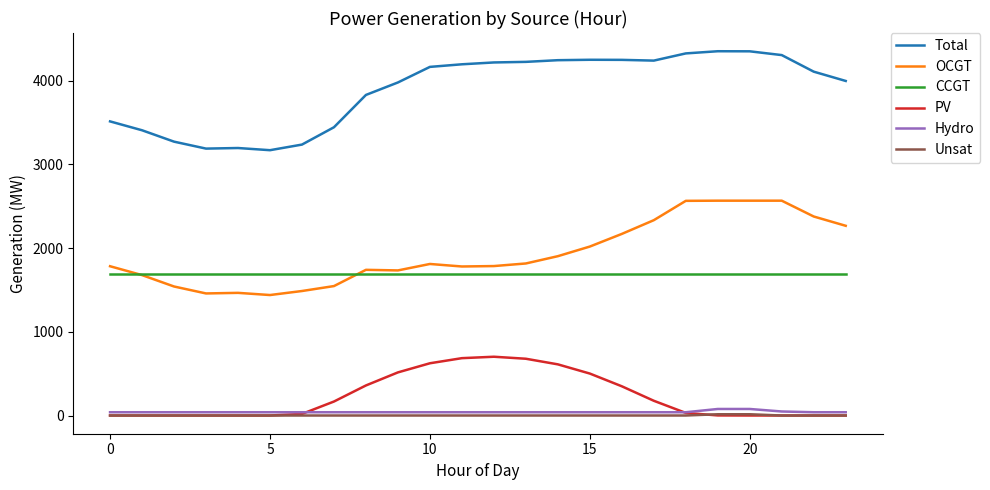

What is the highest value of the CCGT series?

1691